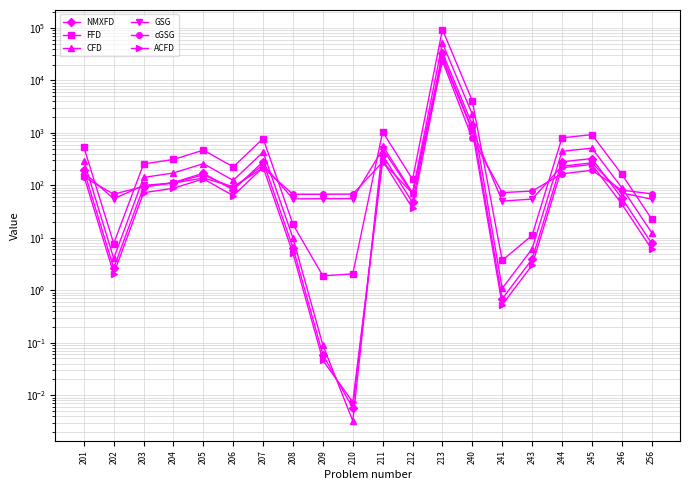

Rank the series at 201 from lowest to highest value.

cGSG, ACFD, GSG, NMXFD, CFD, FFD